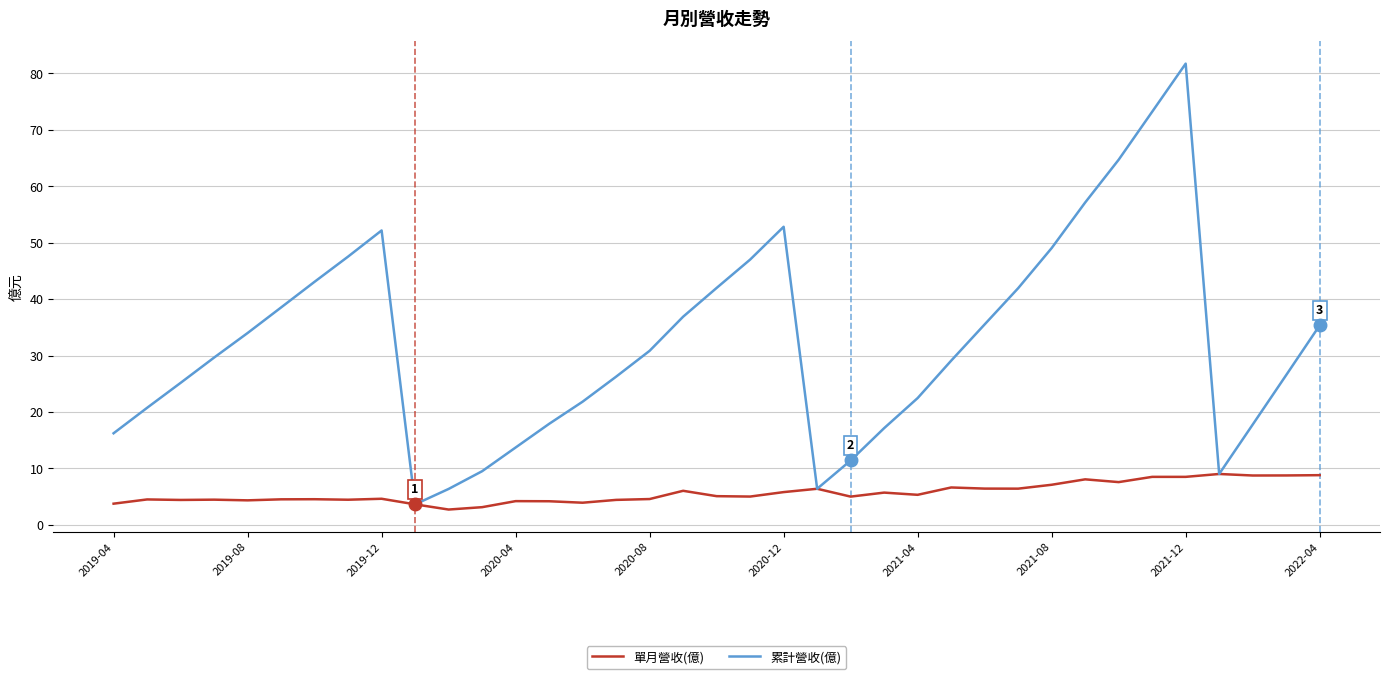

What is the smallest value displayed?

2.7